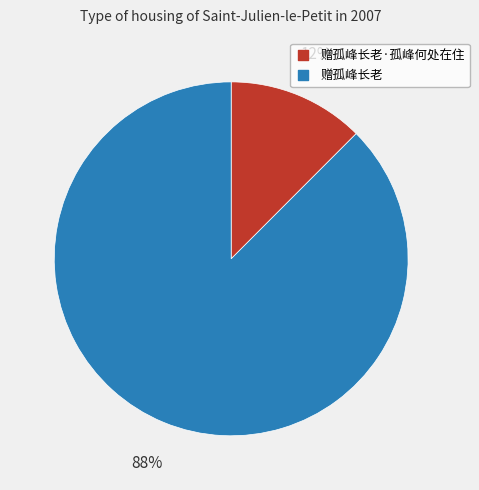

To the nearest percent, what is the average slice percentage?

50%